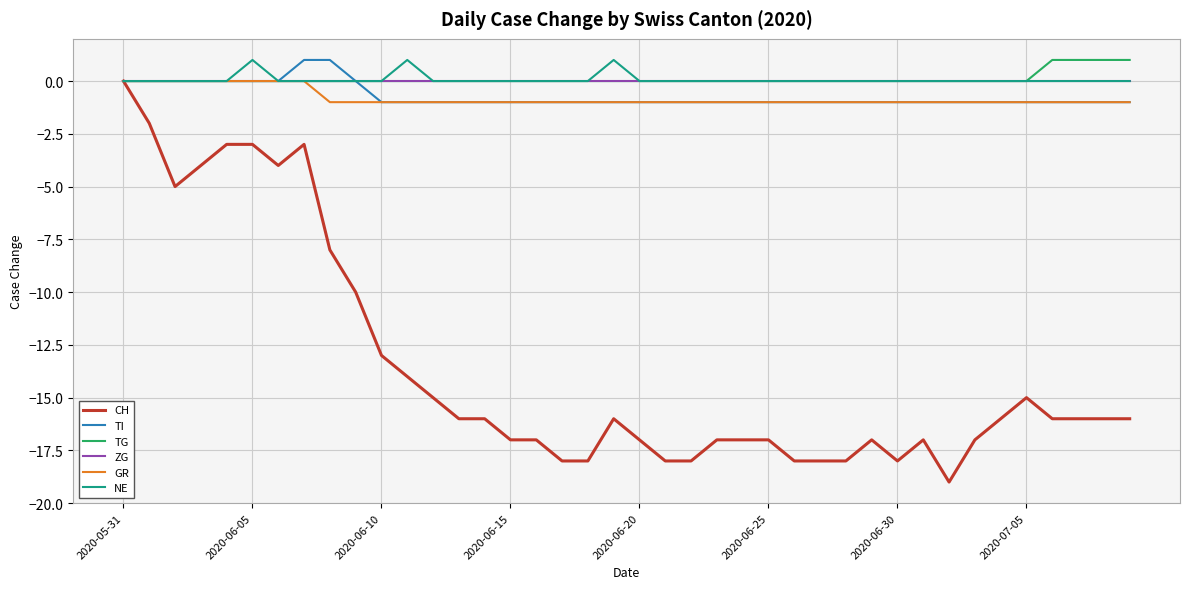

What is the minimum value shown in the chart?

-19